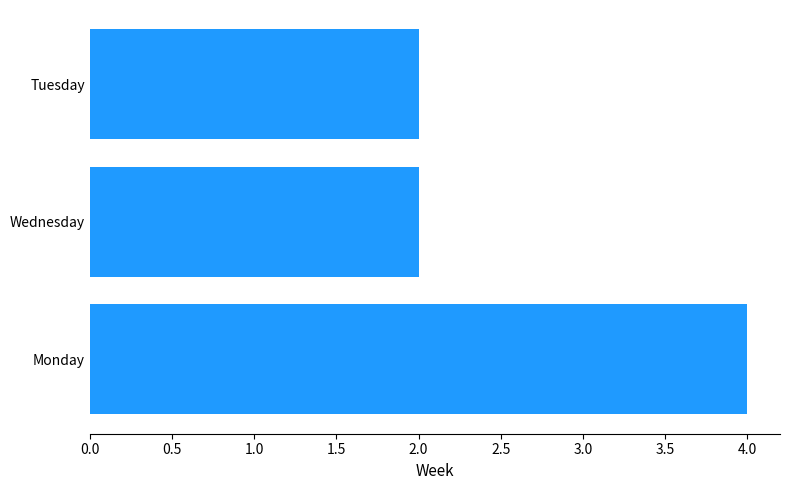

What is the sum of all values?

8